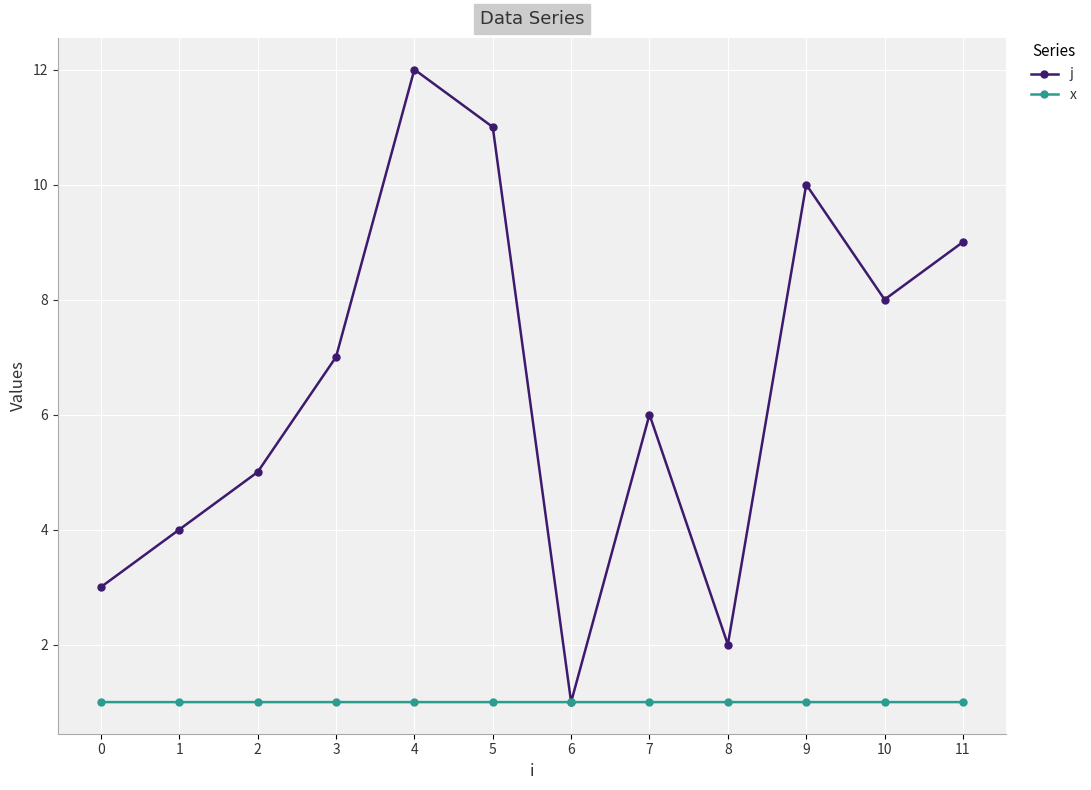

Count the number of categories in the chart.

12